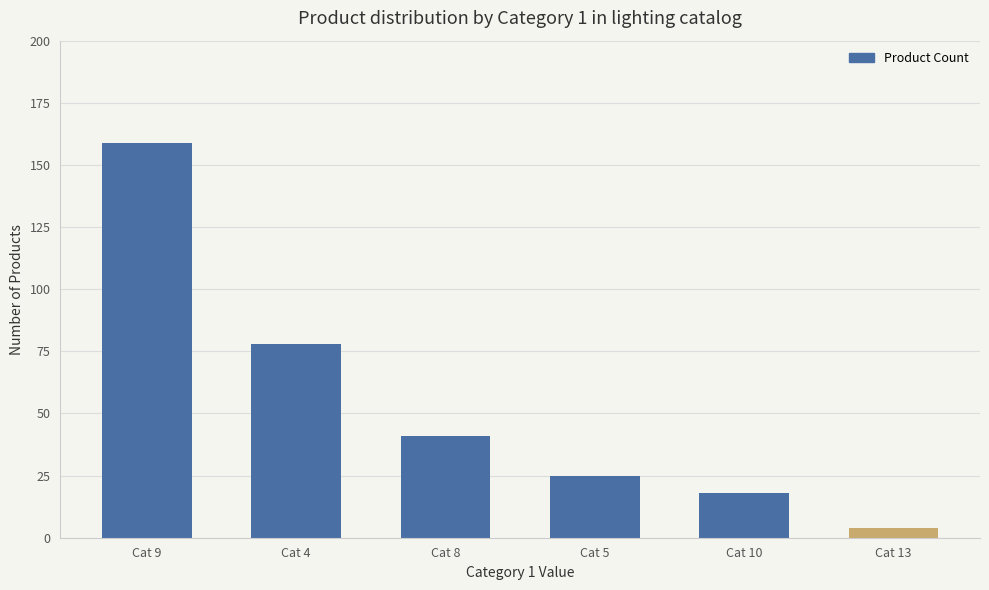

True or false: the data shows 41 at Cat 8.

True